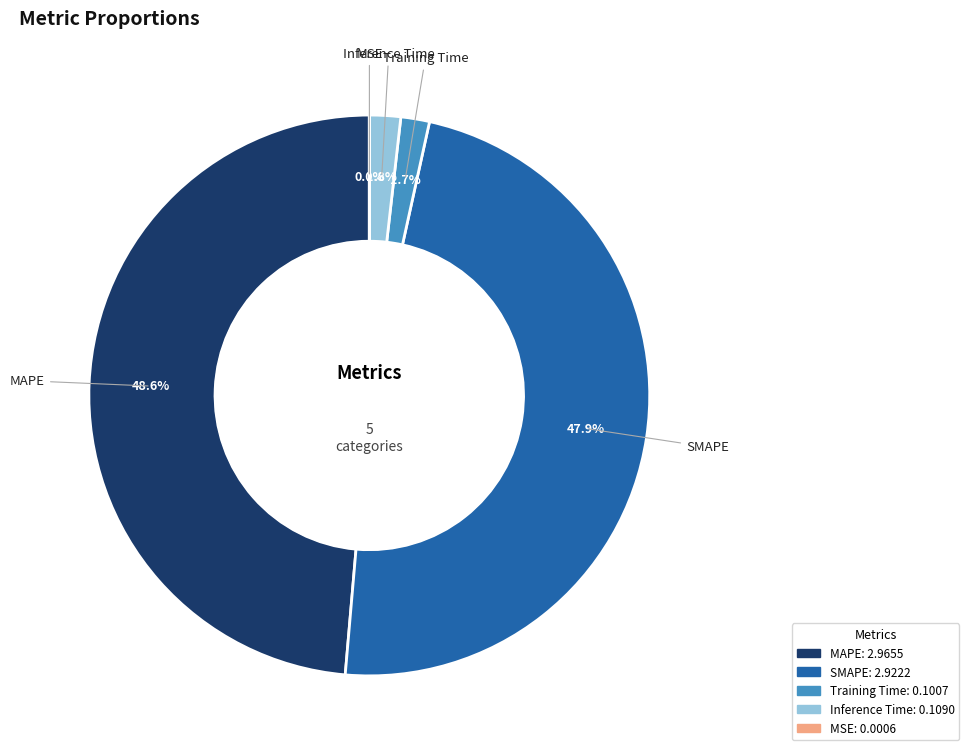

What is the largest slice in the pie chart?

MAPE